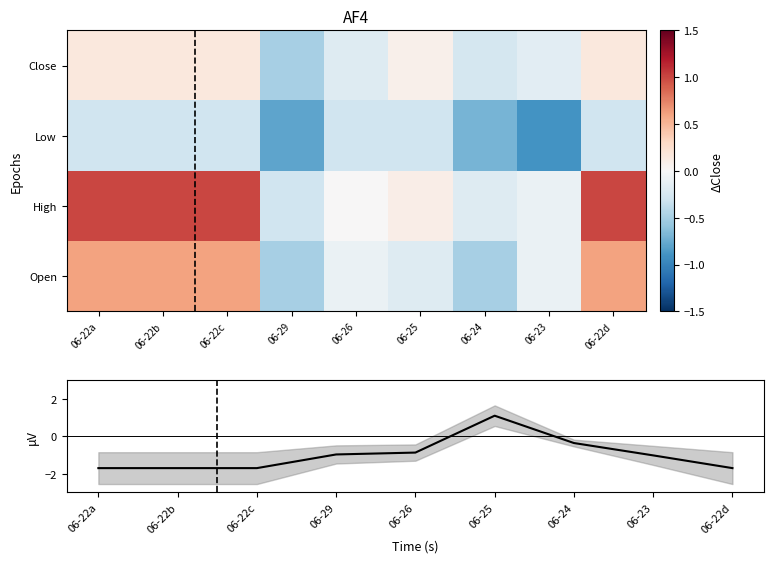

What is the total value across all series at 06-23?

-2.3